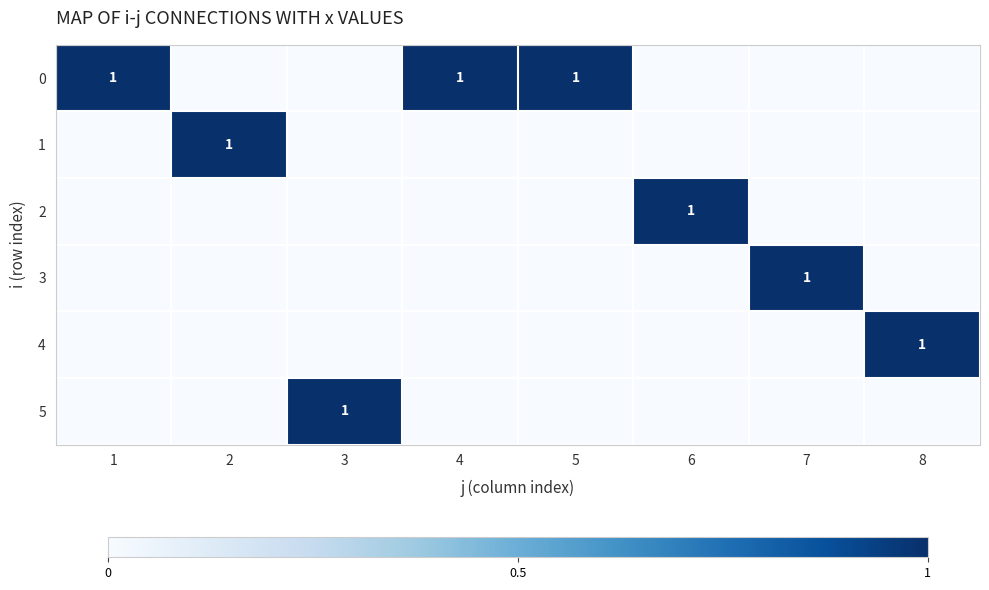

The value of 1 at 2 is 2. True or false?

False